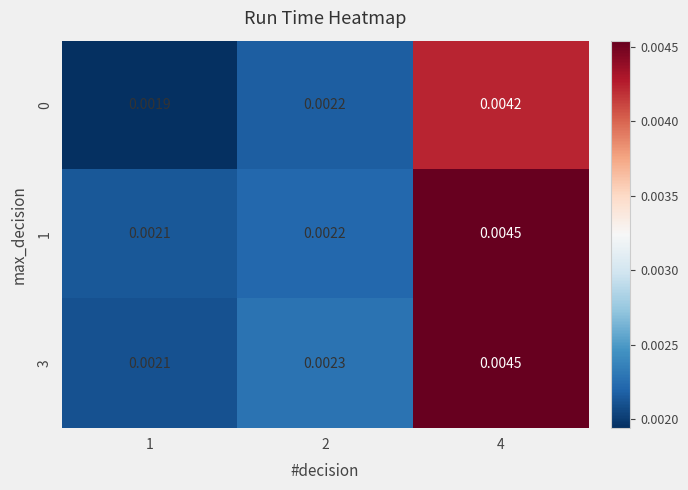

Is the value of 3 at 1 greater than the value of 0 at 4?

No